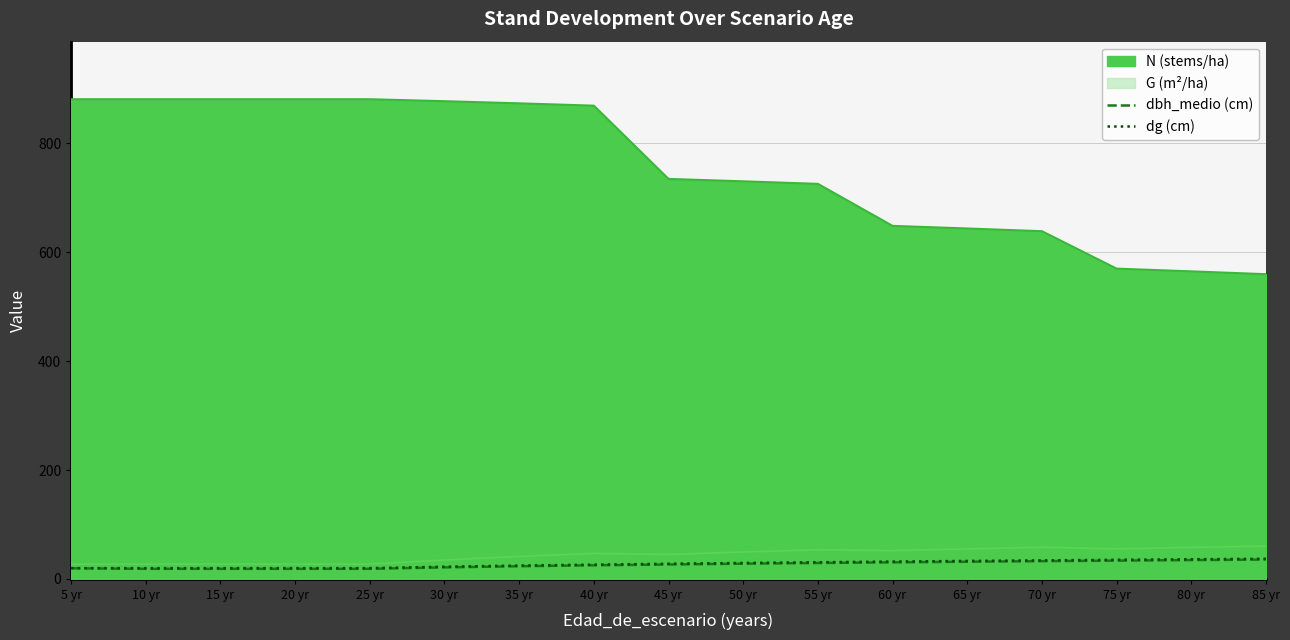

Is it true that dg (cm) equals 19.9 at 20 yr?

True